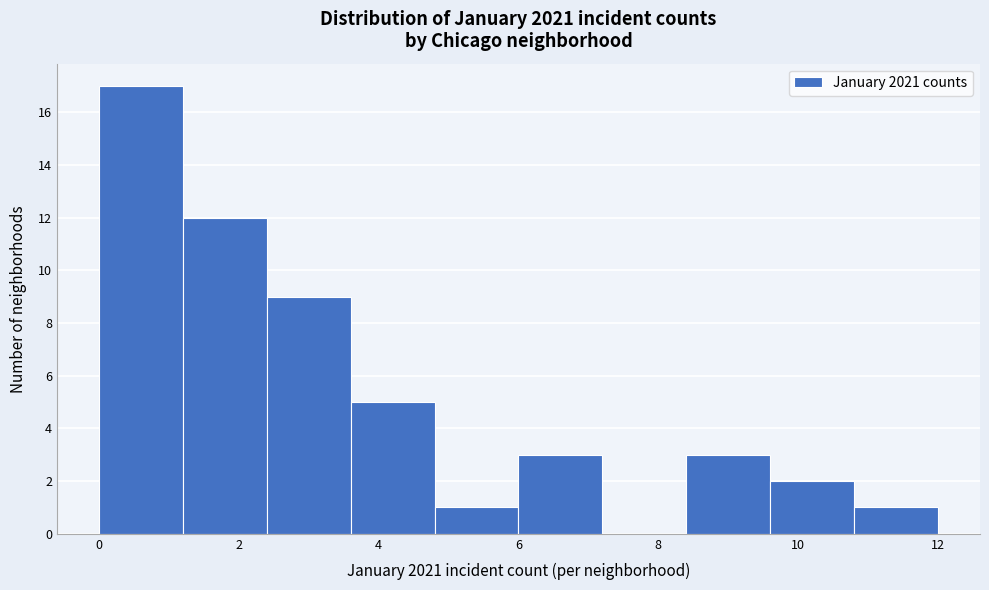

Which range on the x-axis has the tallest bar?

0.0 to 1.2